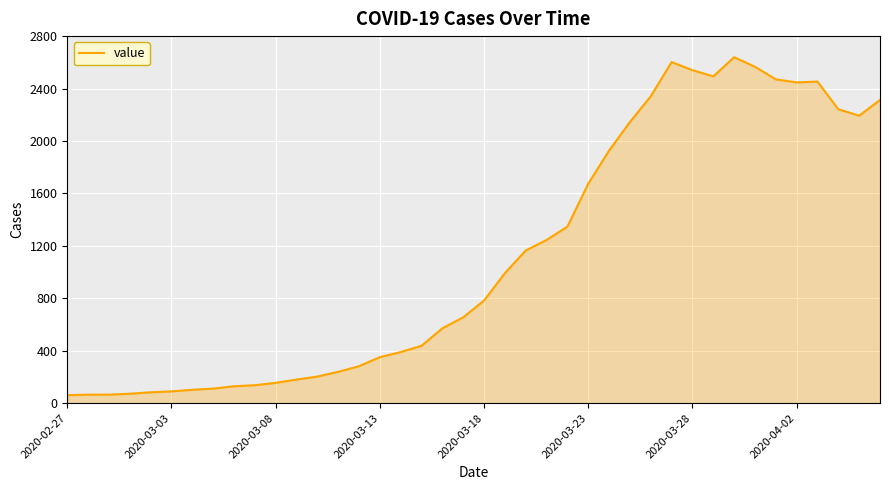

Count the number of categories in the chart.

40